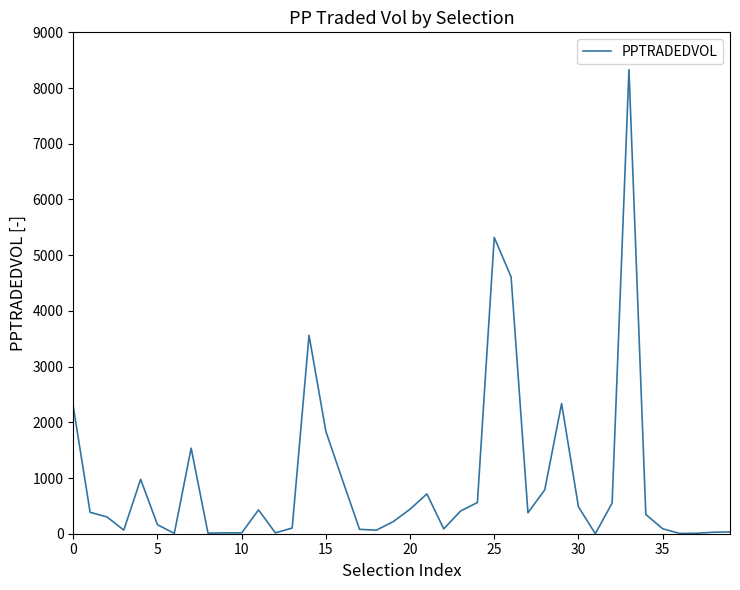

What is the greatest value displayed?

8330.4